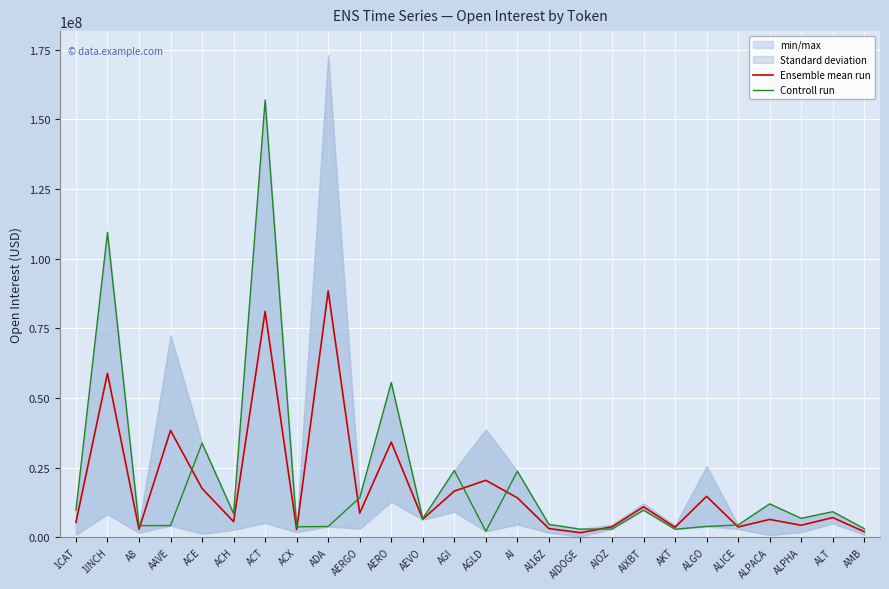

How many times do Controll run and Ensemble mean run cross each other?

8